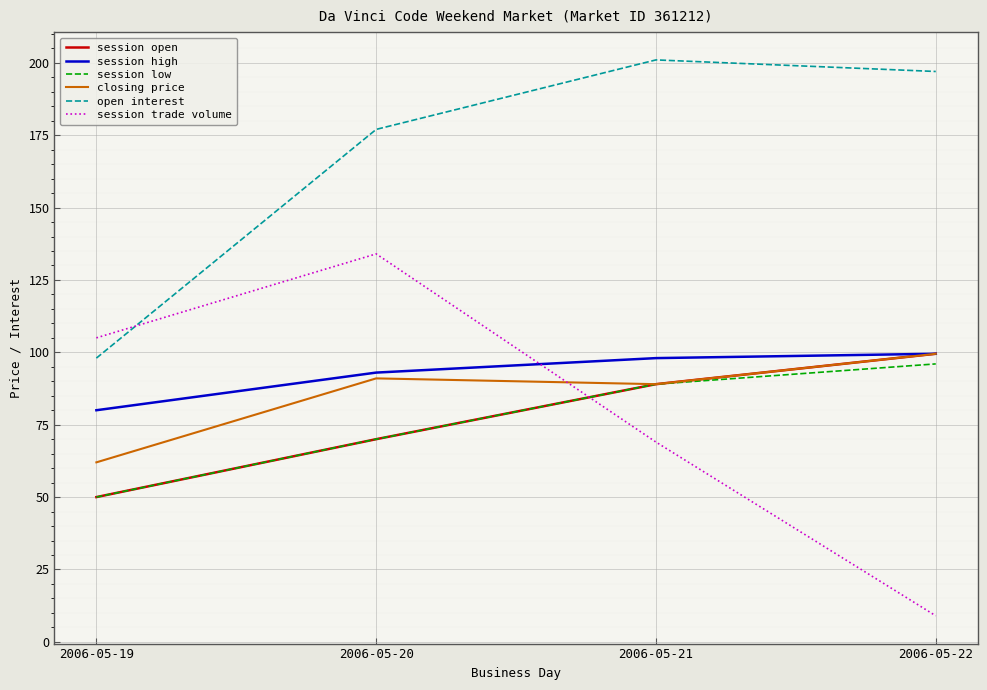

Which category has the lowest value across all series?

2006-05-22